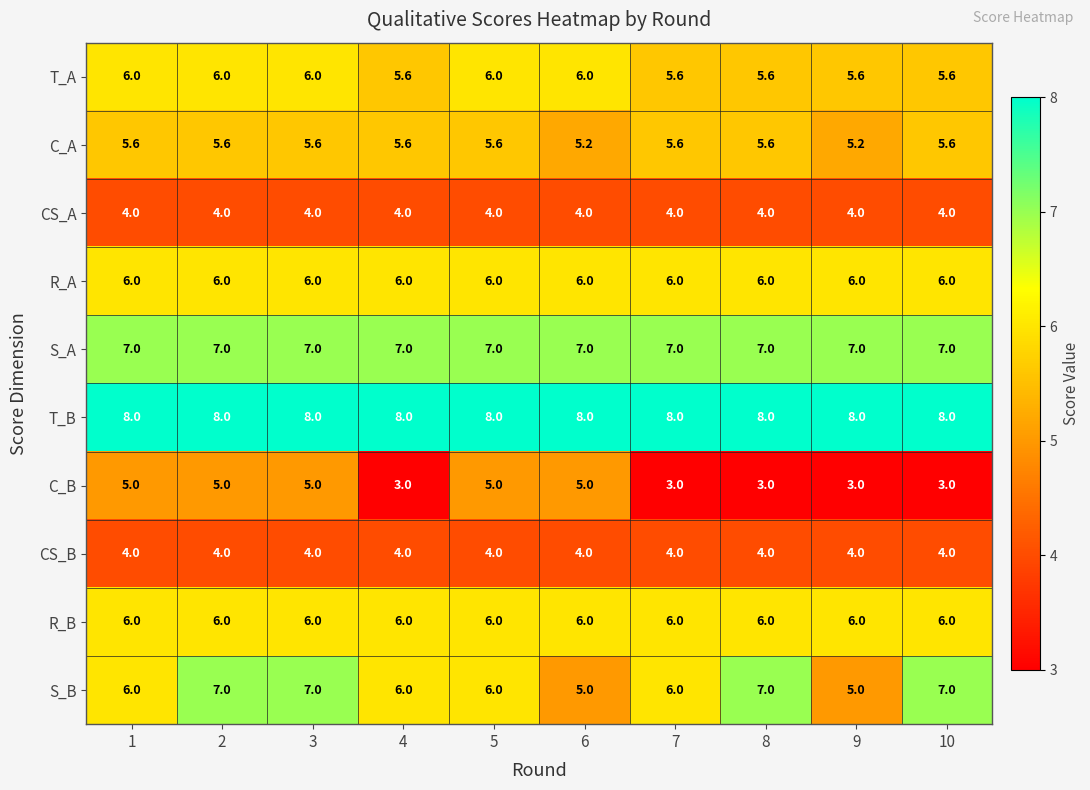

Is it true that C_A equals 5.6 at 5?

True